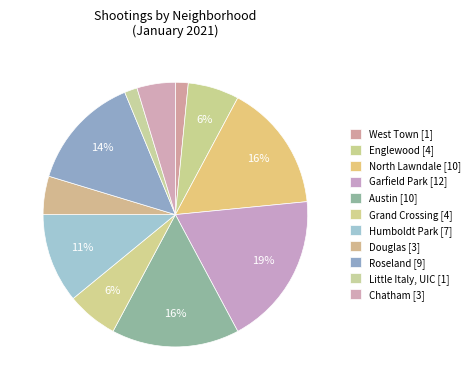

What is the largest slice in the pie chart?

Garfield Park